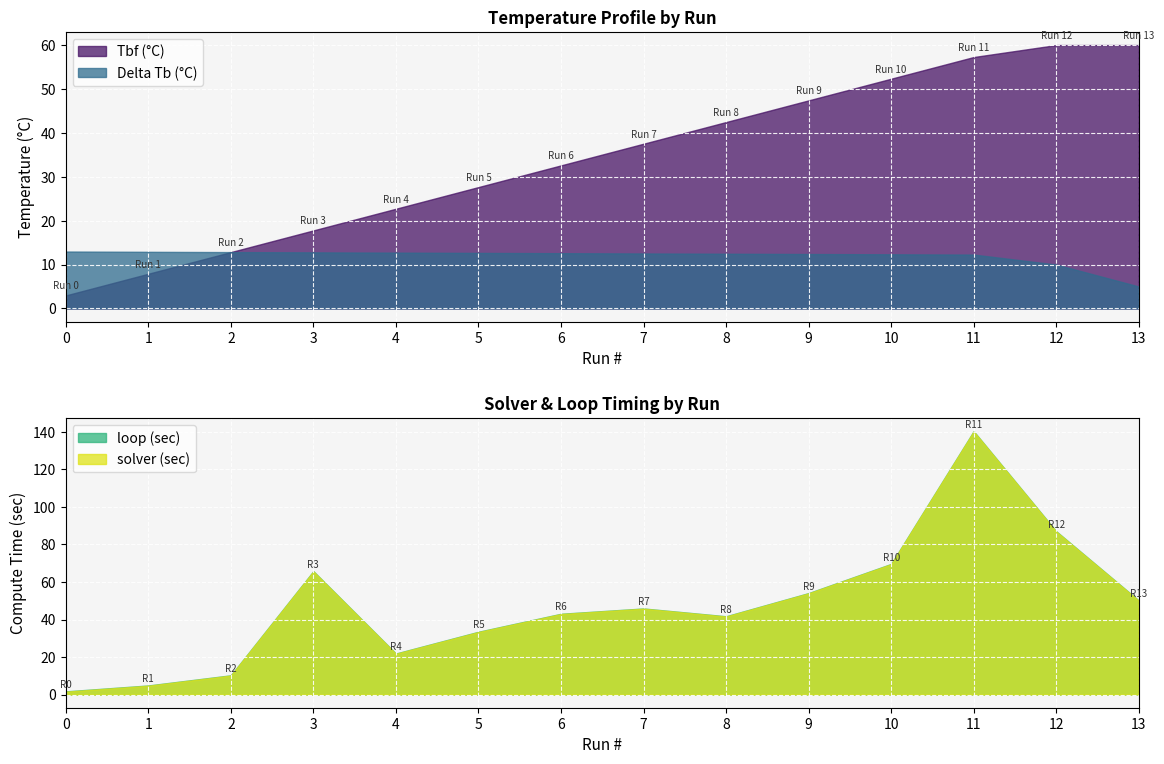

The loop (sec) series shows 23.9 at 3. True or false?

False